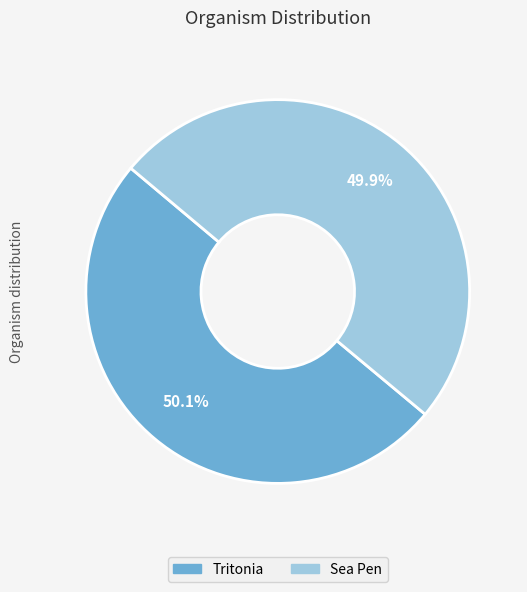

To the nearest percent, what percentage of the pie is Sea Pen?

50%